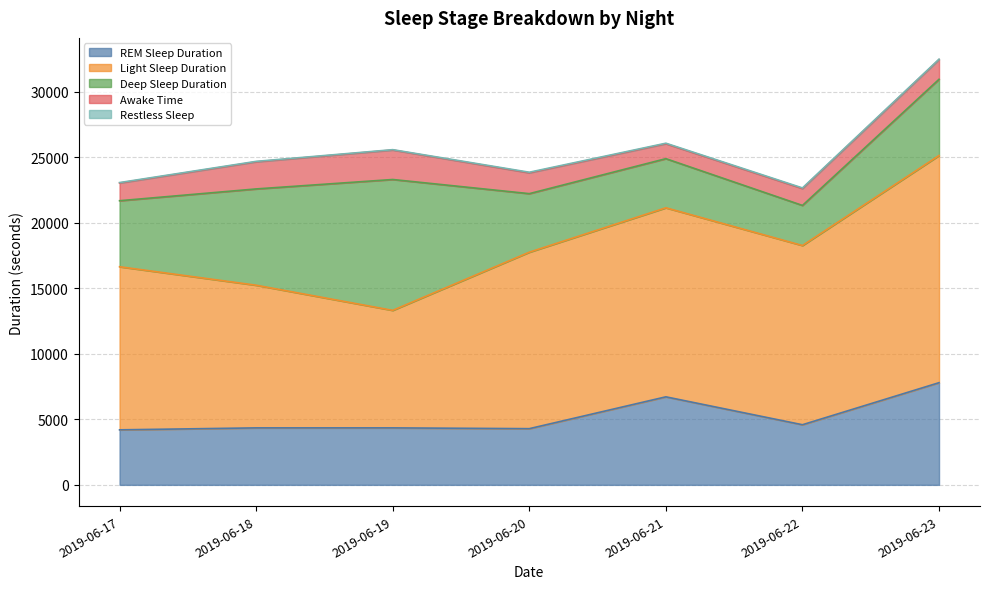

How many data points does each series have?

7